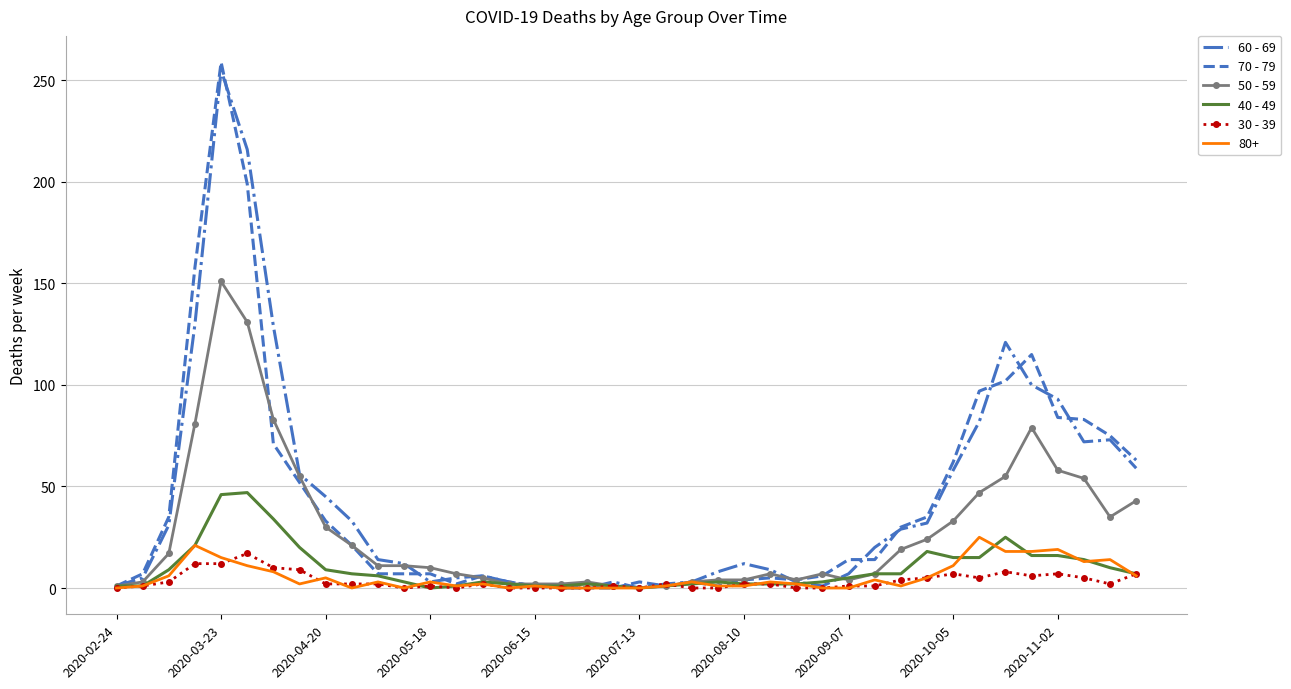

Which series has the largest range (max minus min)?

70 - 79